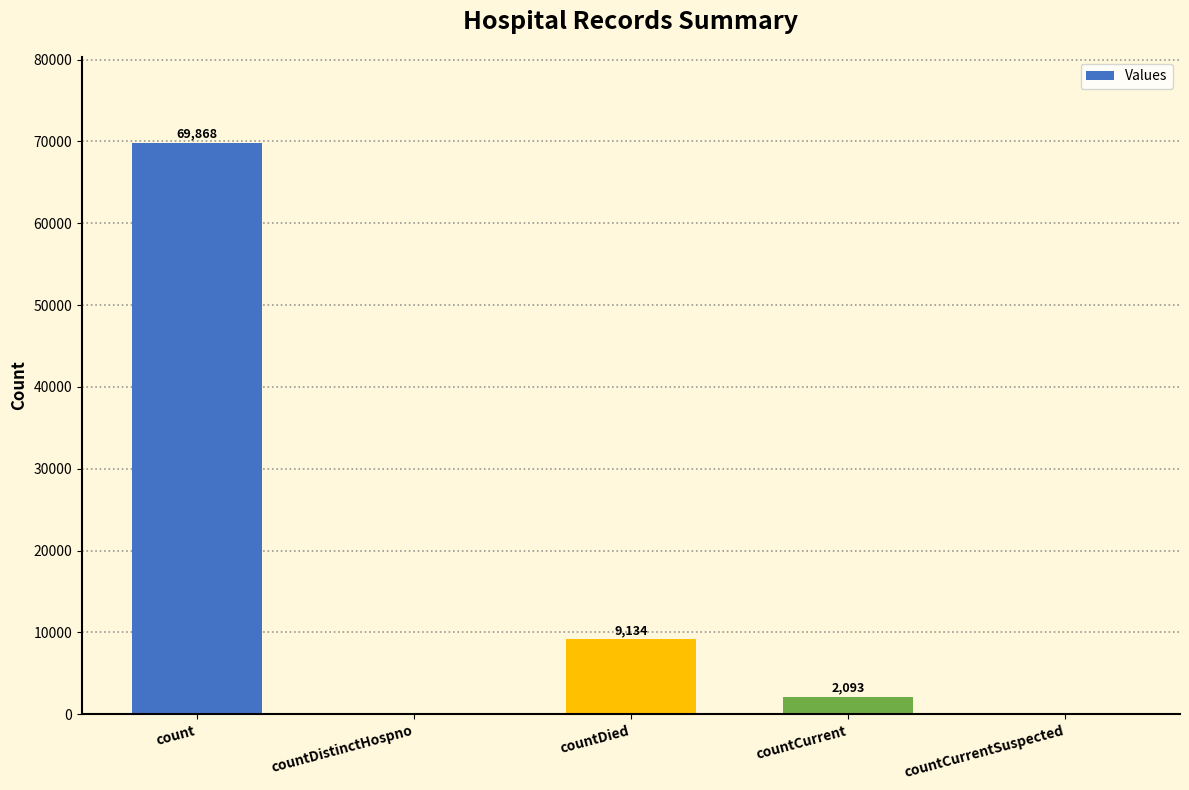

Where is the data nearest to the value 34934?

countDied